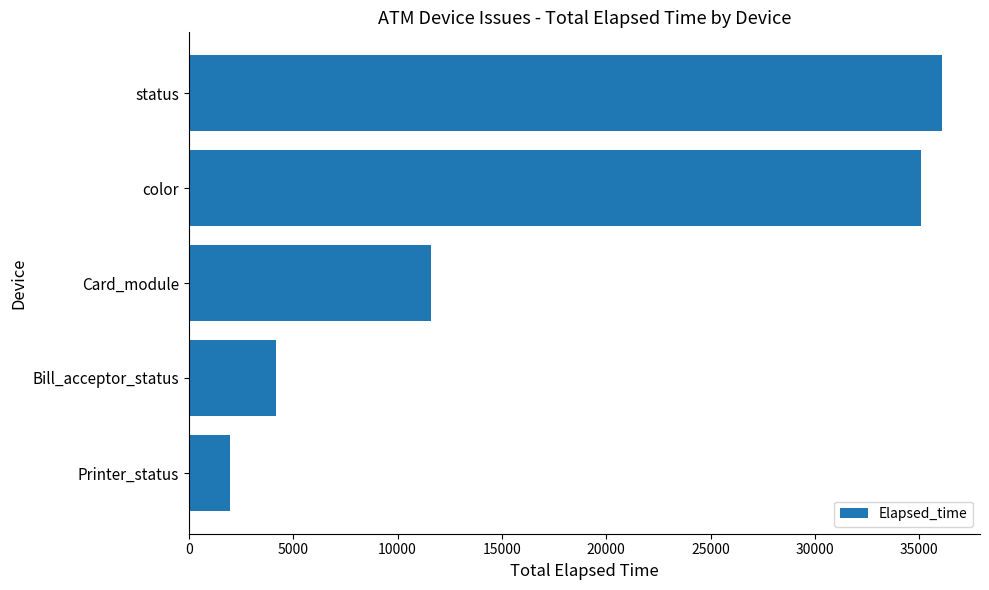

At which category does the chart reach its peak across all series?

status